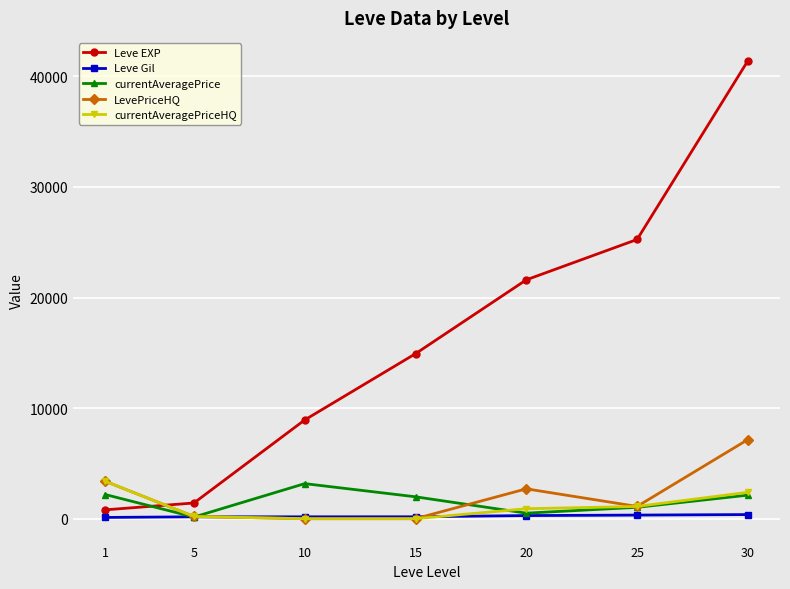

Read the Leve EXP value at 10.

8930.0